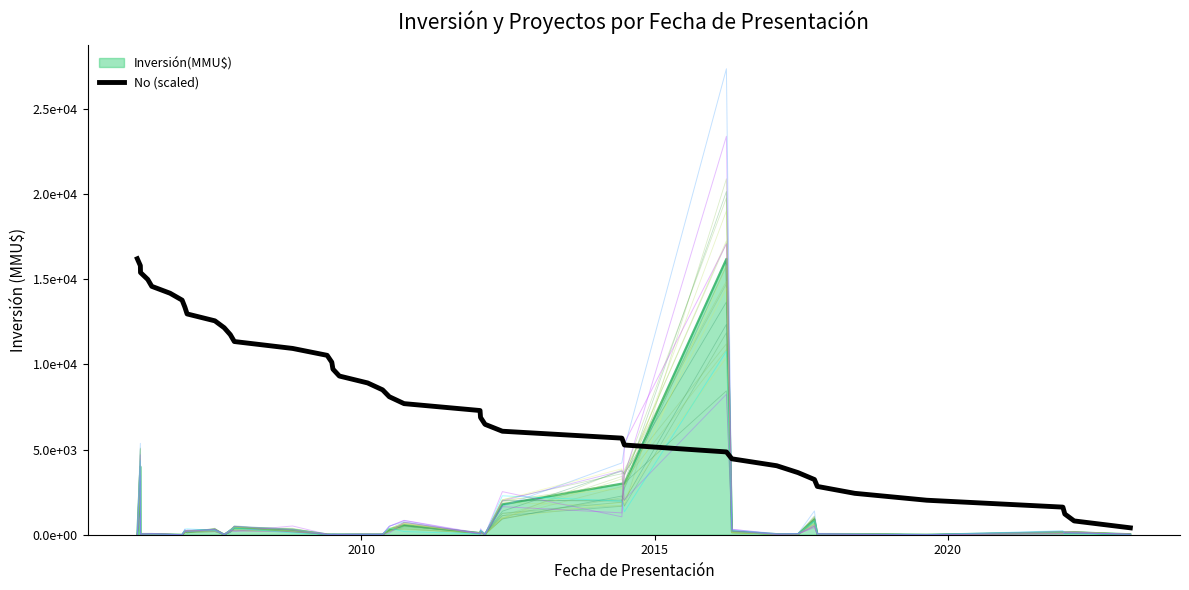

Reading left to right, what are all the values shown in this chart?

16200	15795	15390	14985	14580	14175	13770	13365	12960	12555	12150	11745	11340	10935	10530	10125	9720	9315	8910	8505	8100	7695	7290	6885	6480	6075	5670	5265	4860	4455	4050	3645	3240	2835	2430	2025	1620	1215	810	405